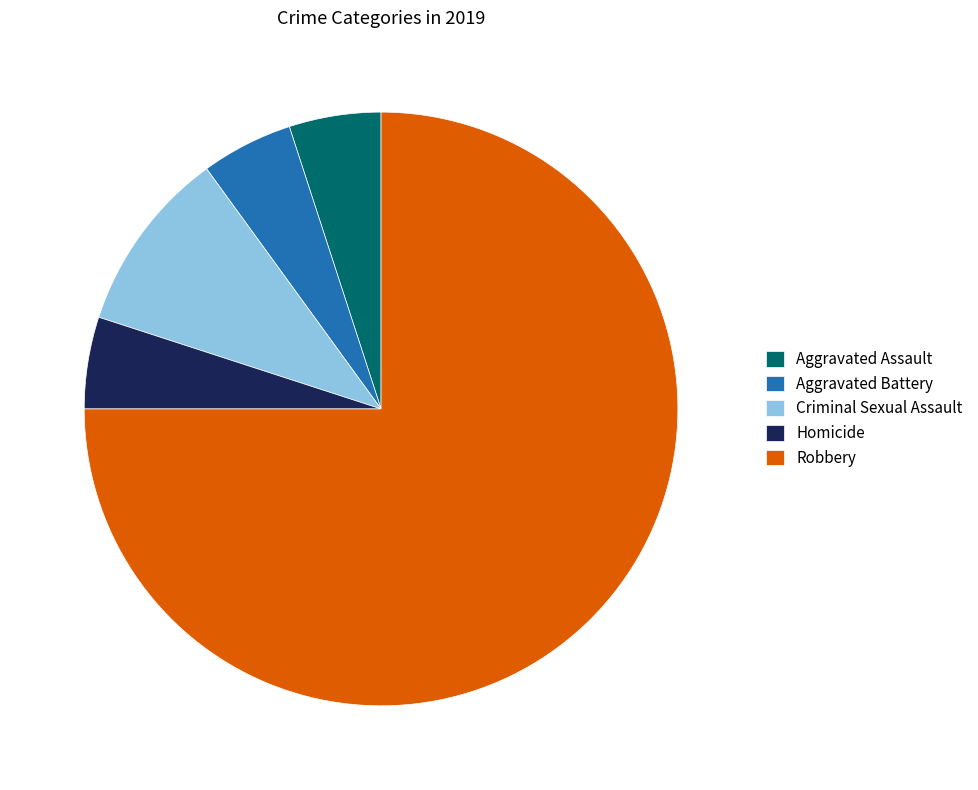

Which slice is the largest?

Robbery